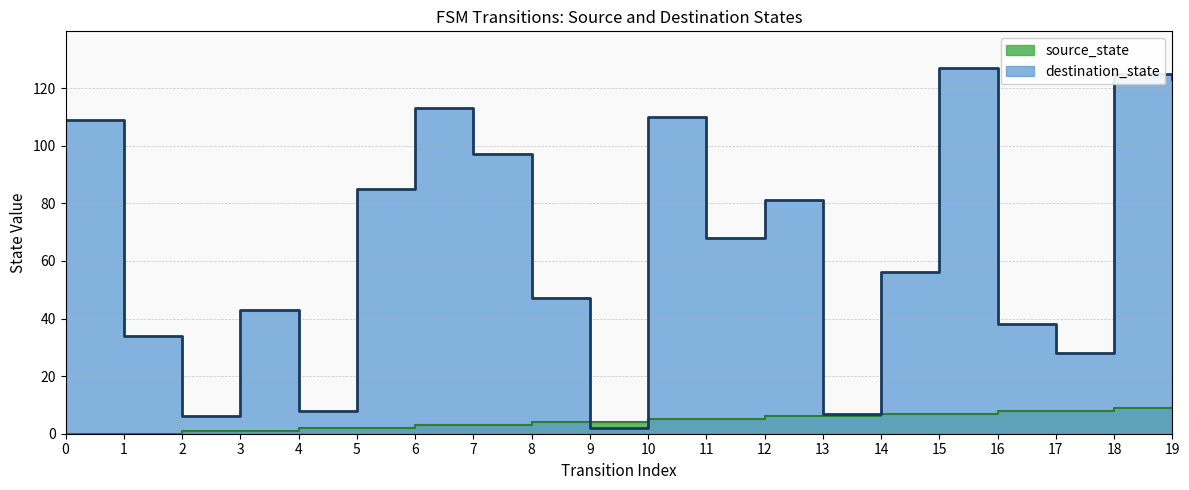

What is the value of the source_state point at the 20th from the left?

9